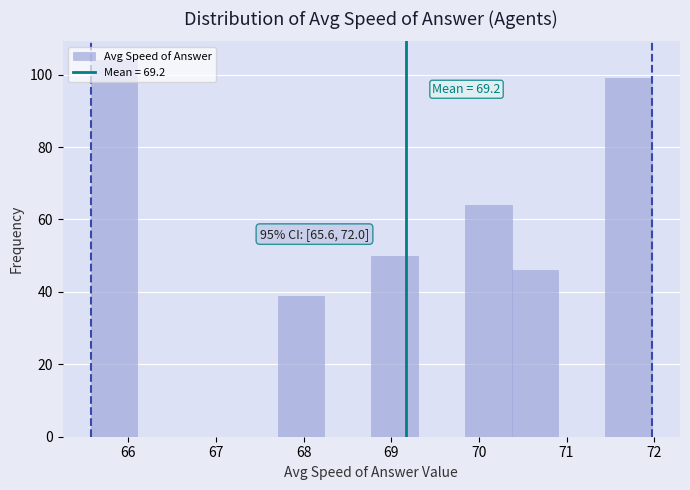

Which range on the x-axis has the tallest bar?

65.6 to 66.1